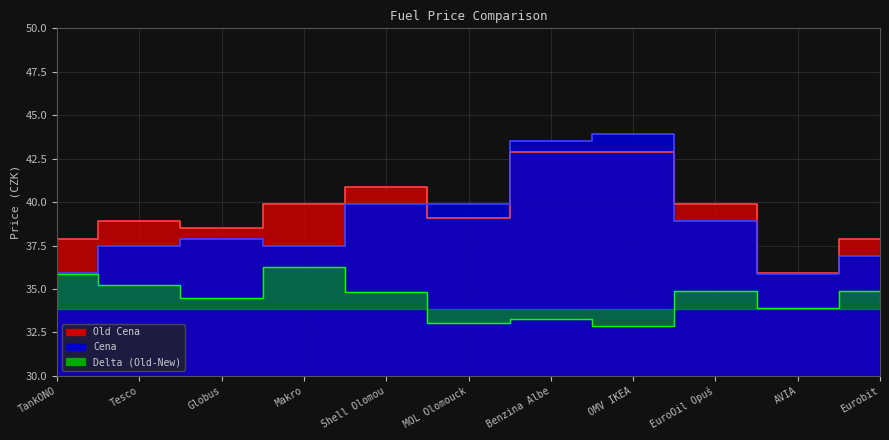

Where do Old Cena and Cena first cross each other?

Shell Olomou and MOL Olomouck